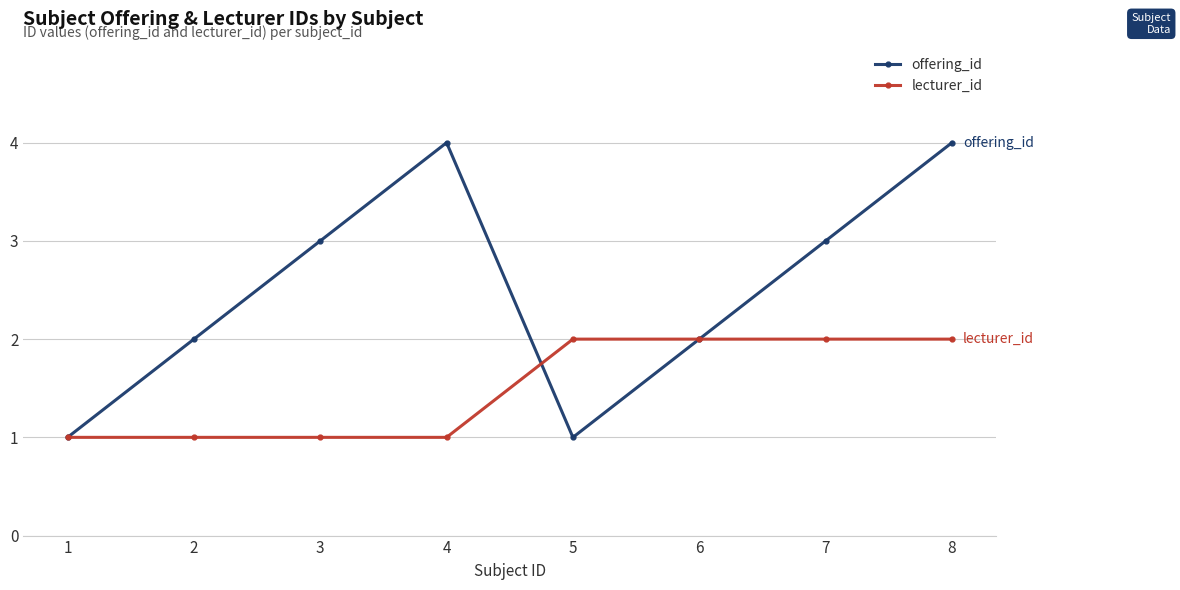

Does the chart have visible grid lines?

Yes